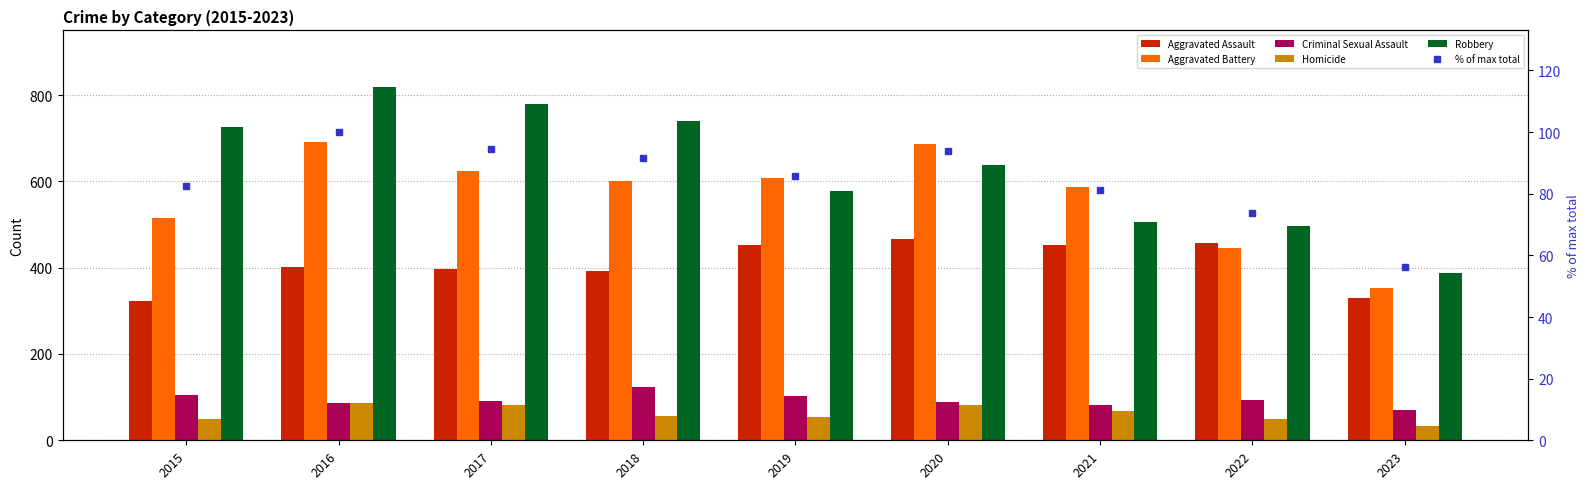

Reading right to left, extract all data points from this chart.

Aggravated Assault: 330.0	457.0	452.0	466.0	452.0	392.0	396.0	402.0	323.0
Aggravated Battery: 353.0	445.0	587.0	686.0	608.0	600.0	623.0	691.0	515.0
Criminal Sexual Assault: 71.0	93.0	81.0	89.0	102.0	123.0	90.0	87.0	105.0
Homicide: 34.0	49.0	69.0	81.0	53.0	56.0	82.0	87.0	50.0
Robbery: 388.0	497.0	506.0	637.0	577.0	741.0	780.0	819.0	726.0
% of max total: 56.4	73.9	81.3	93.9	85.9	91.7	94.5	100.0	82.4